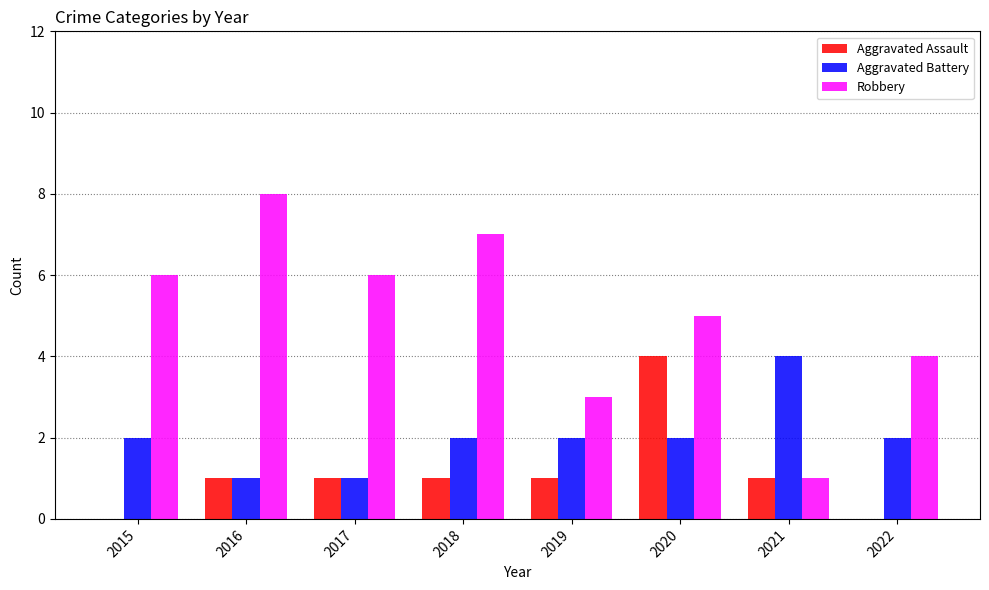

Between 2016 and 2021, which series saw the biggest shift?

Robbery